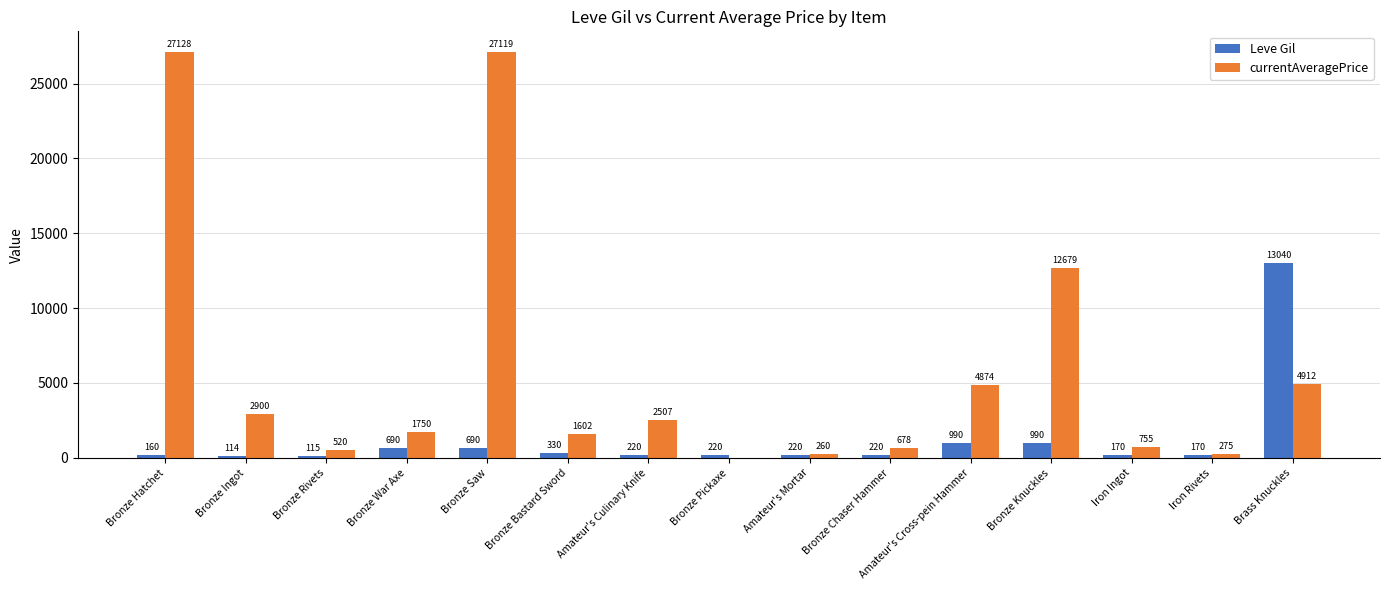

Are the bars grouped side by side (vs. stacked)?

Yes